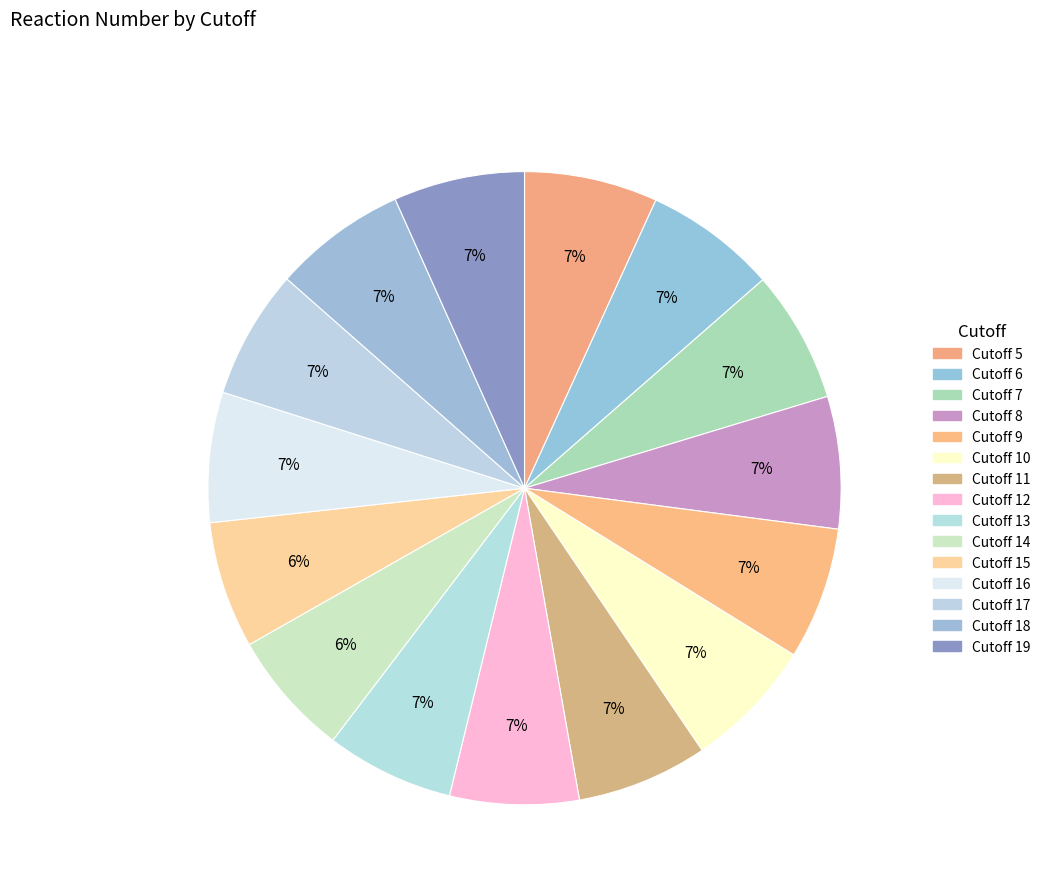

Which slice is the largest?

Cutoff 5